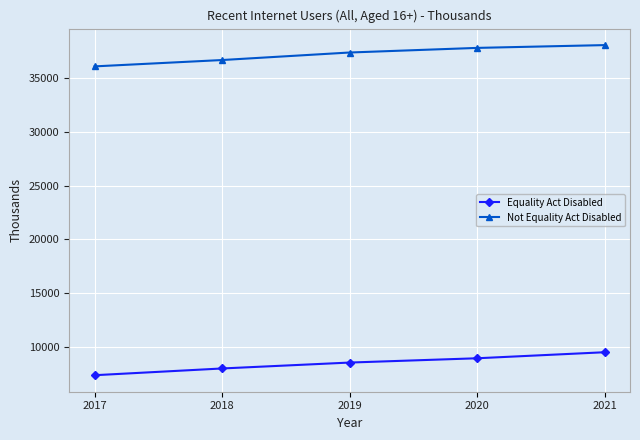

Reading left to right, transcribe all the data shown in this chart.

Equality Act Disabled: 7413	8038	8586	8984	9543
Not Equality Act Disabled: 36044	36633	37330	37758	38017